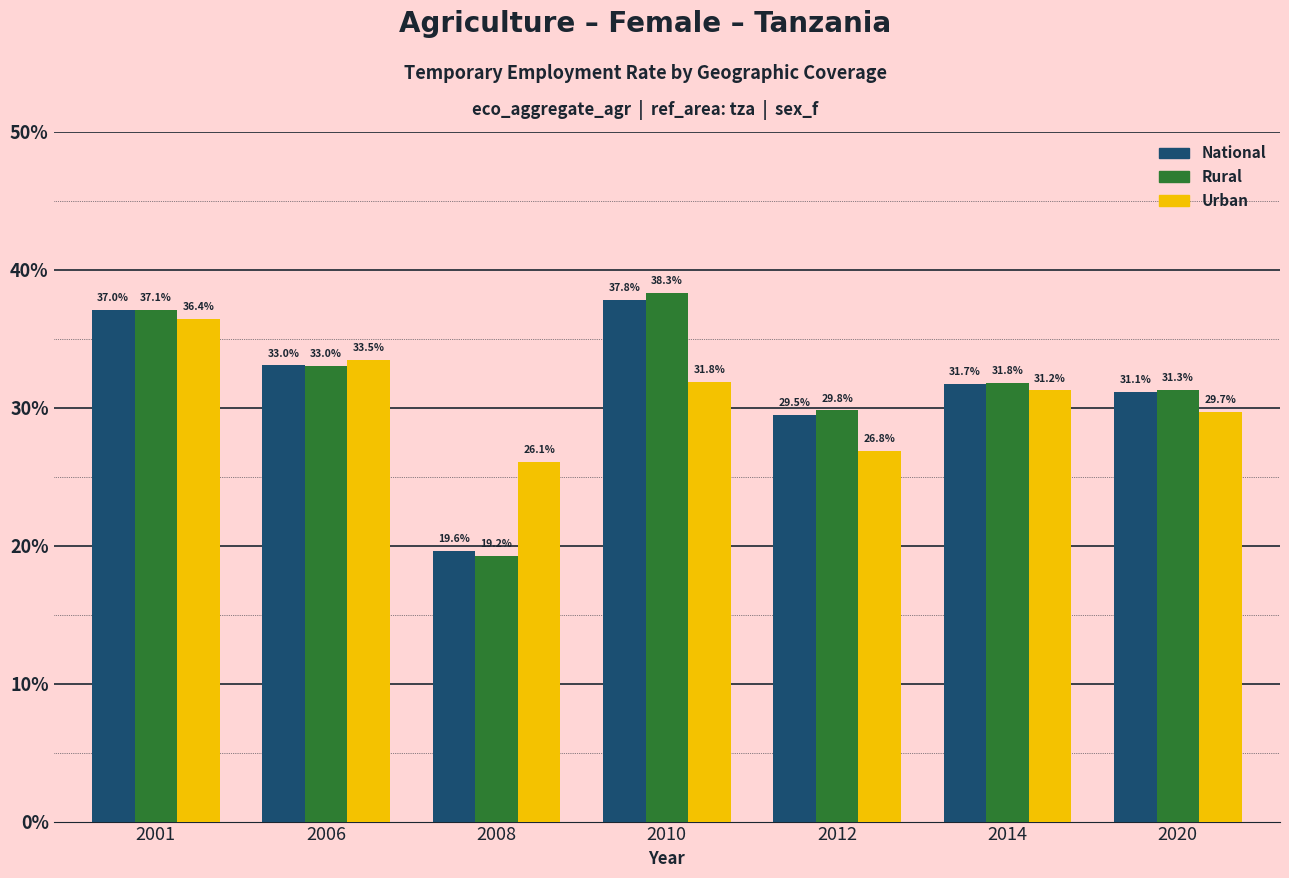

Which series changed the most between 2006 and 2008?

Rural